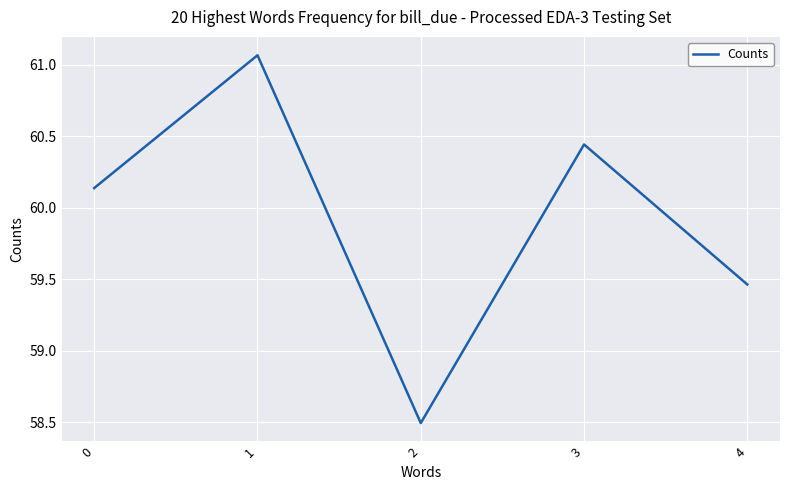

True or false: there are more than 1 points higher than both neighbors.

True